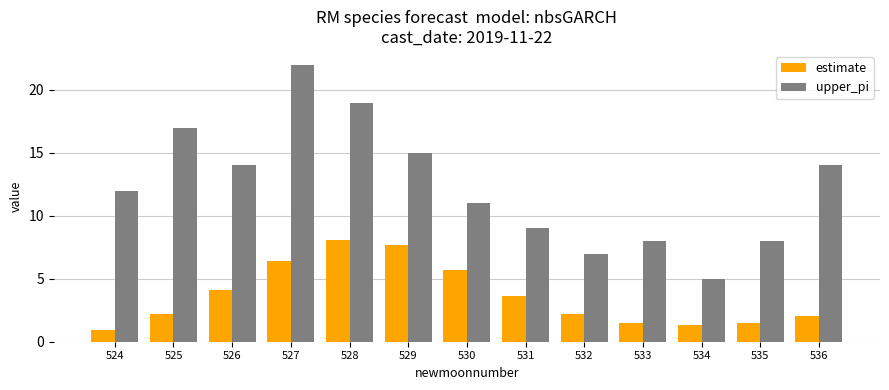

Reading left to right, list all the values displayed in this chart.

estimate: 524=0.9	525=2.2	526=4.1	527=6.4	528=8.1	529=7.7	530=5.7	531=3.6	532=2.2	533=1.5	534=1.3	535=1.5	536=2.0
upper_pi: 524=12.0	525=17.0	526=14.0	527=22.0	528=19.0	529=15.0	530=11.0	531=9.0	532=7.0	533=8.0	534=5.0	535=8.0	536=14.0